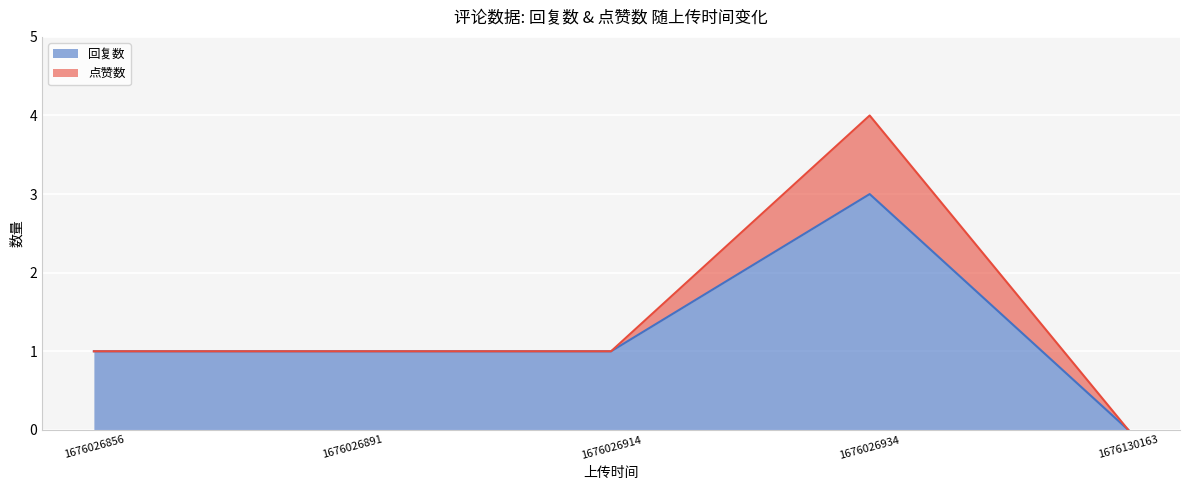

Rank the series by their average value, from lowest to highest.

点赞数, 回复数